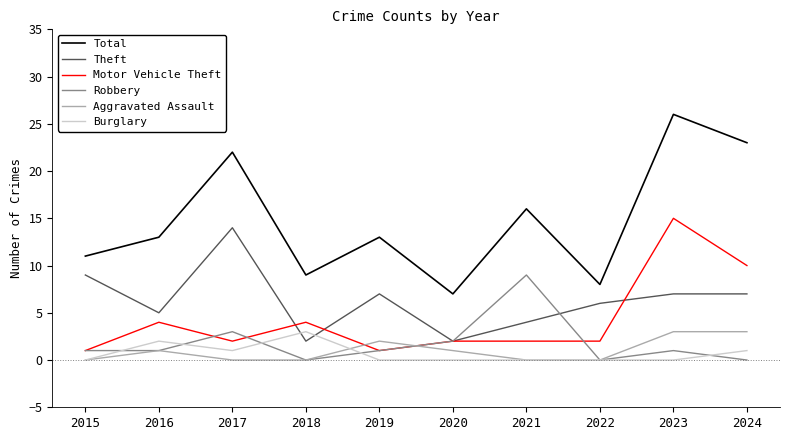

True or false: Theft and Aggravated Assault intersect in this chart.

False